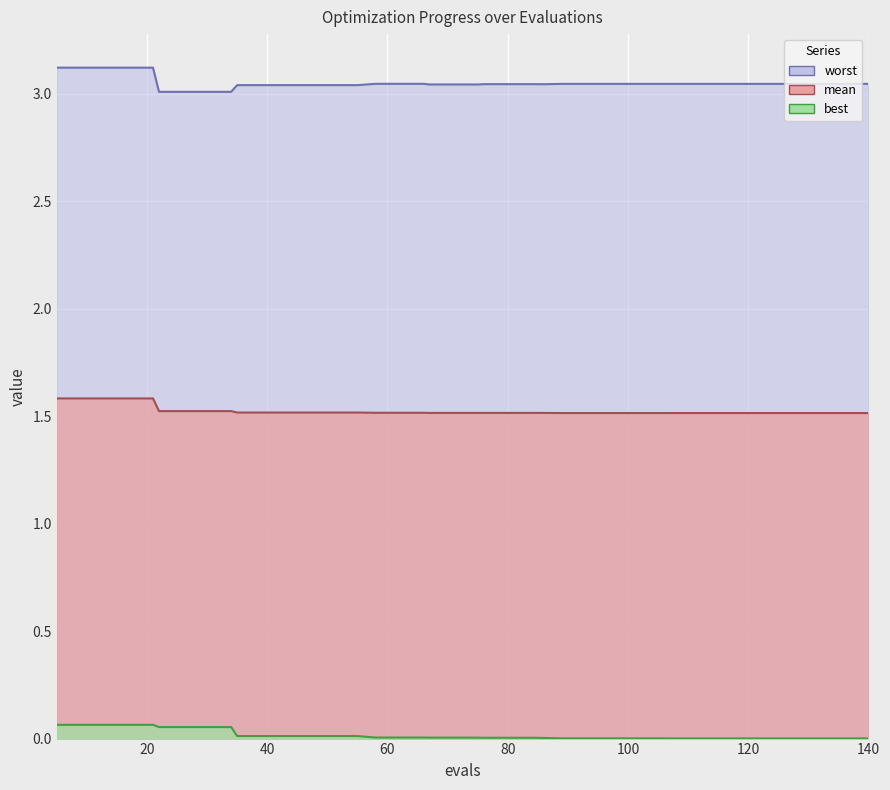

True or false: worst and best cross at least once.

False